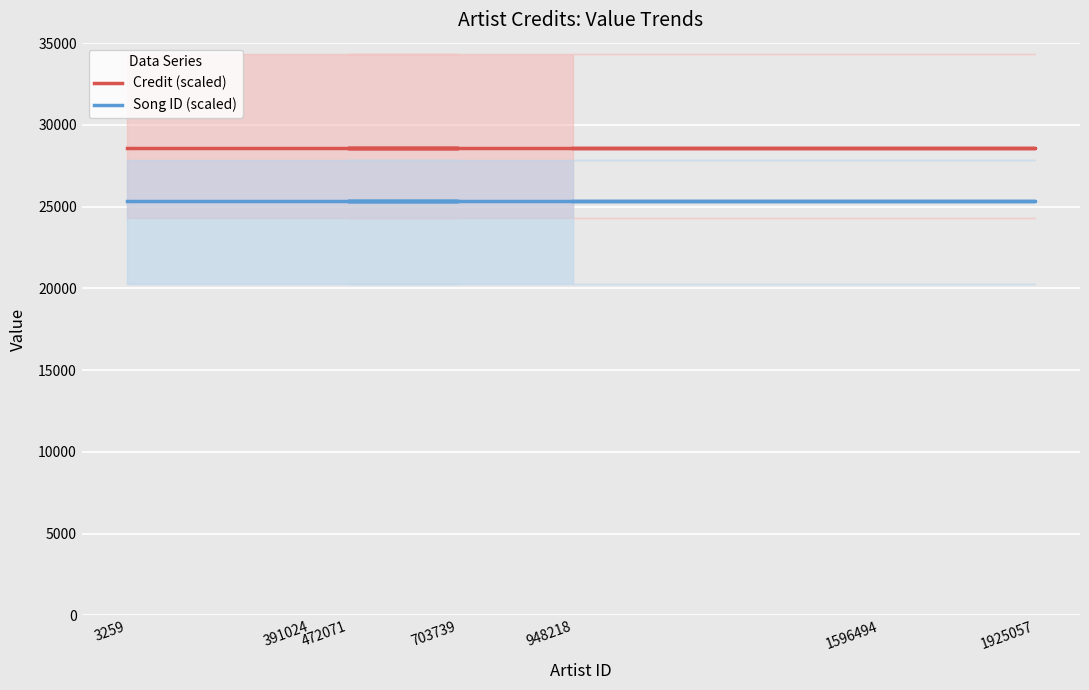

The Credit (scaled) series shows 28603.5 at 472071. True or false?

True